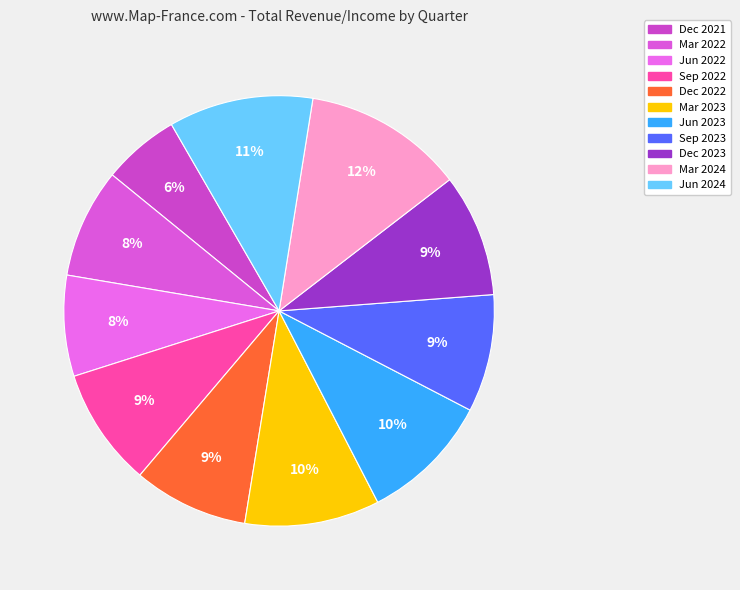

How many segments does this pie chart have?

11